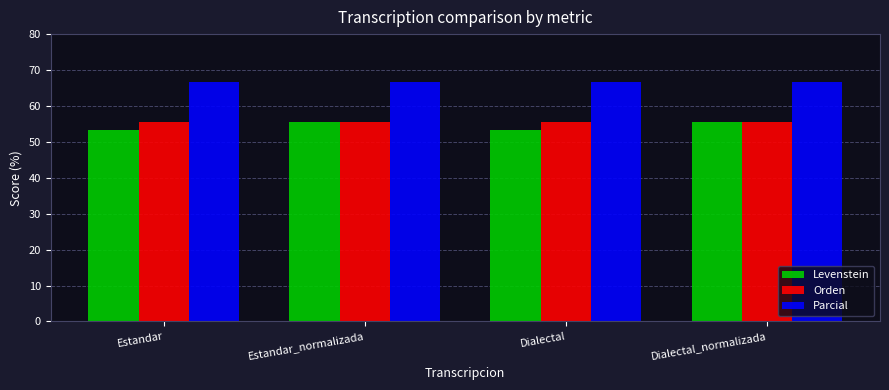

Is the value of Levenstein at Estandar greater than the value of Orden at Estandar?

No